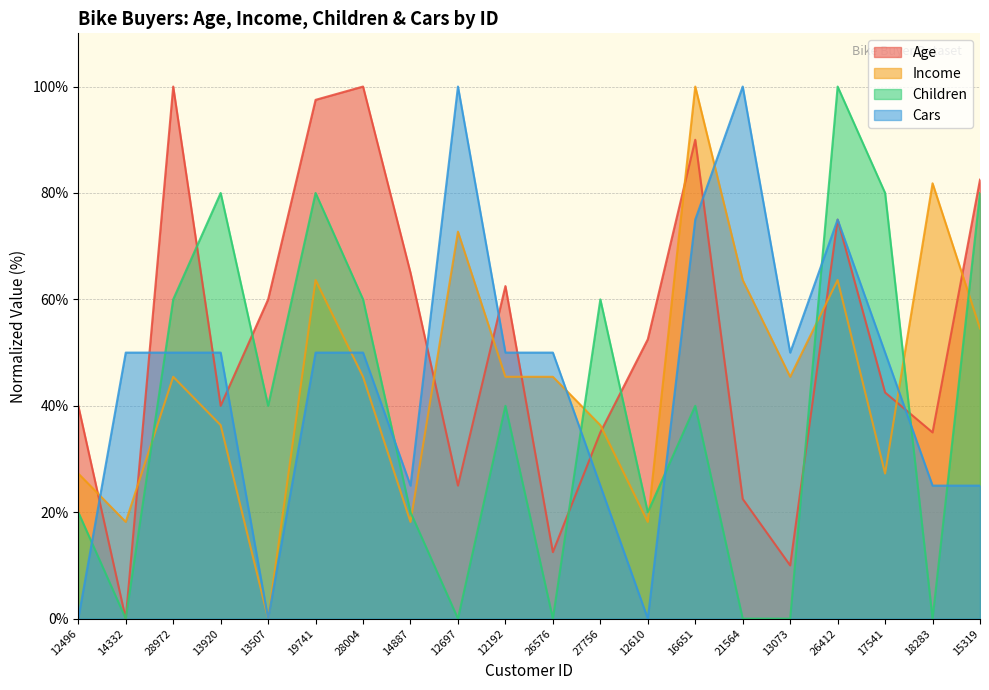

Between 14887 and 16651, which is larger?

16651